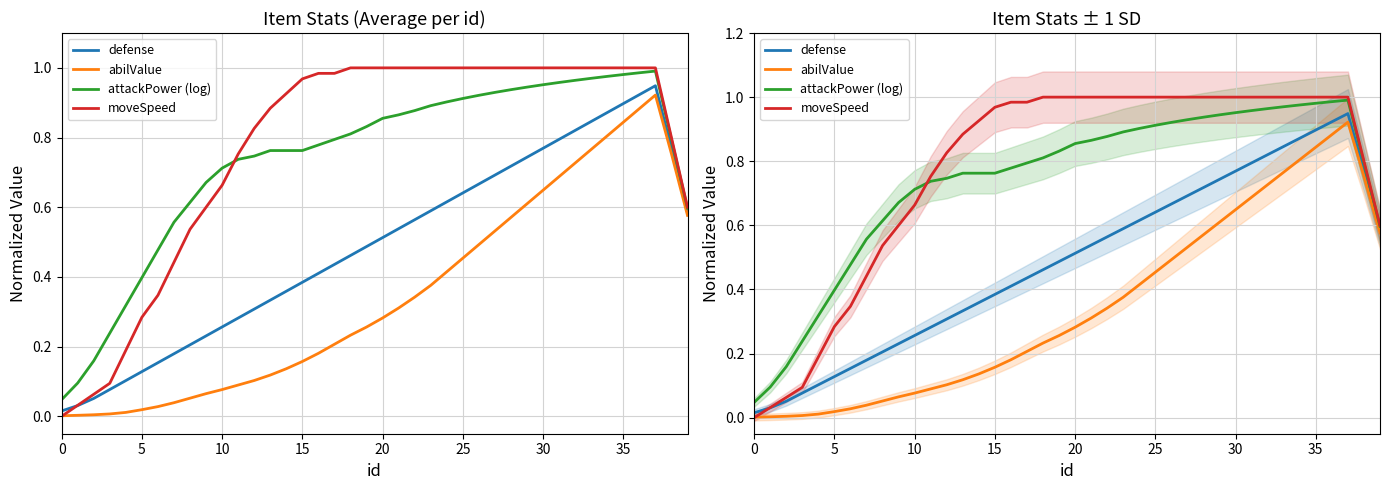

What is the total value across all series at 19?

2.6